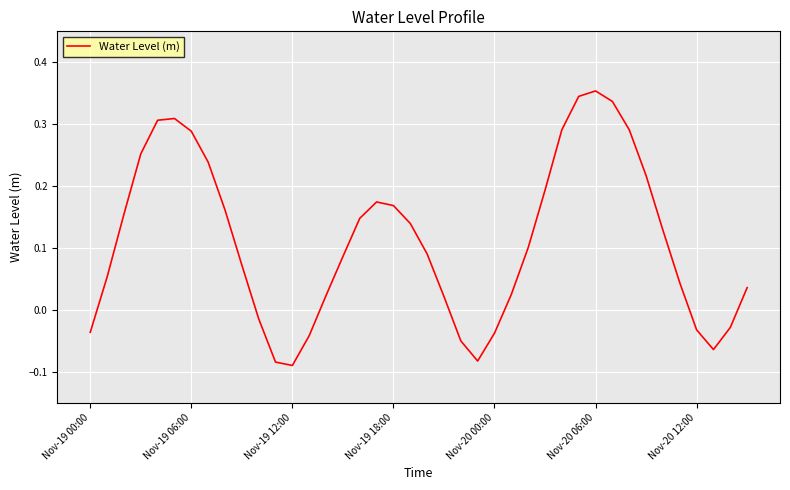

Reading right to left, extract all data points from this chart.

0.0	-0.0	-0.1	-0.0	0.0	0.1	0.2	0.3	0.3	0.4	0.3	0.3	0.2	0.1	0.0	-0.0	-0.1	-0.1	0.0	0.1	0.1	0.2	0.2	0.1	0.1	0.0	-0.0	-0.1	-0.1	-0.0	0.1	0.2	0.2	0.3	0.3	0.3	0.3	0.2	0.1	-0.0